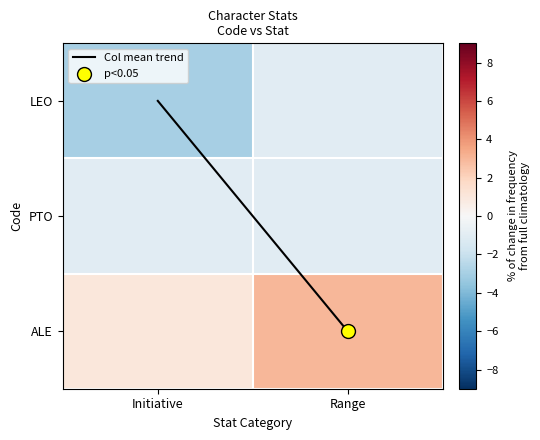

What is the maximum value shown in the chart?

3.0